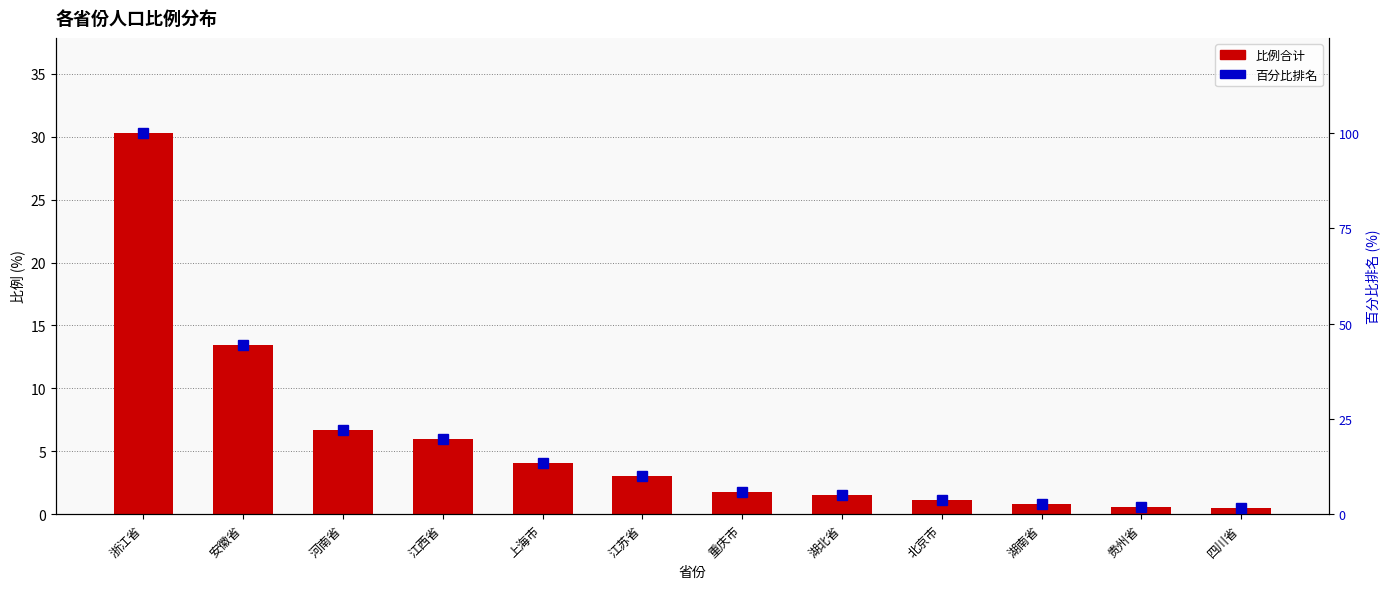

Is the value of 比例合计 at 湖北省 greater than the value of 百分比排名 at 江苏省?

No